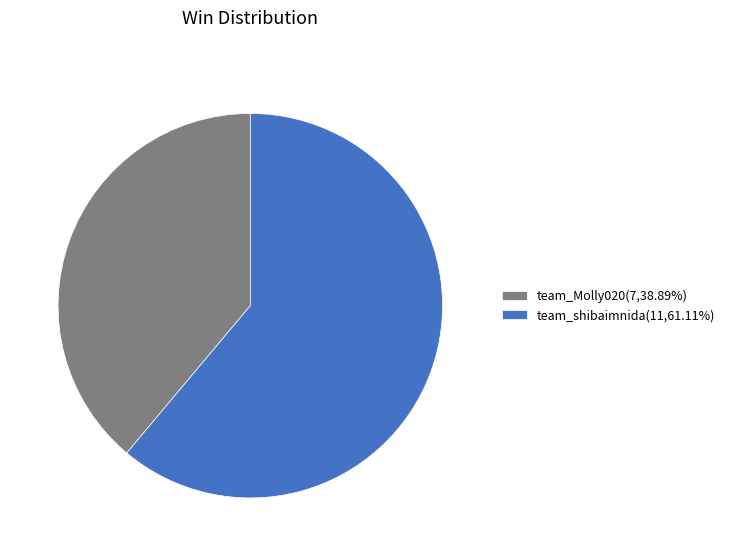

What is the ratio of the value at team_shibaimnida(11,61.11%) to the value at team_Molly020(7,38.89%)?

1.6